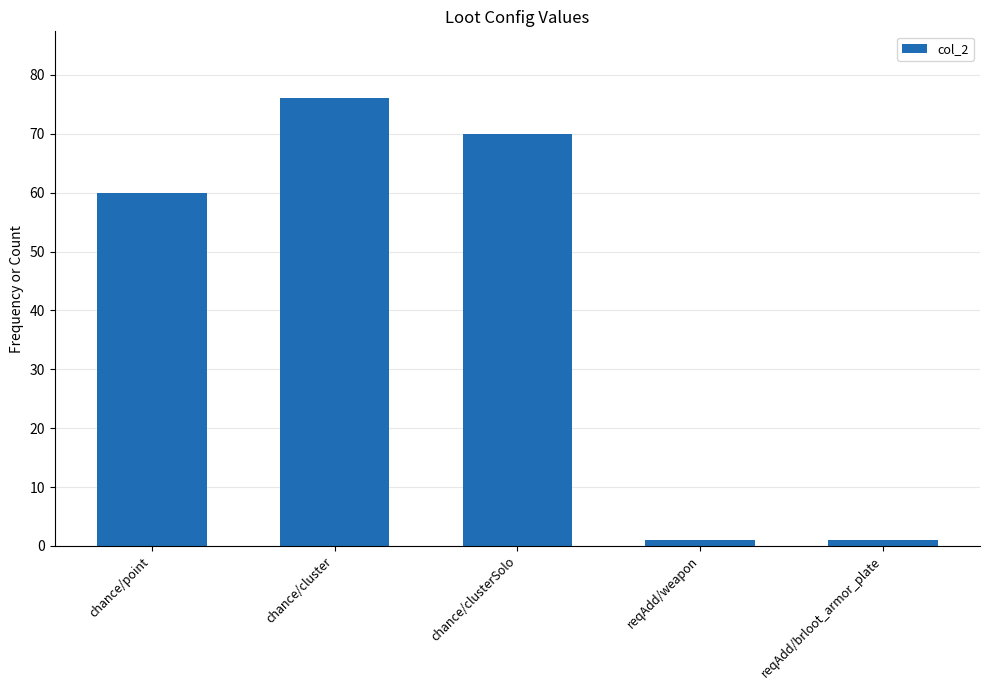

Reading right to left, transcribe all the data shown in this chart.

reqAdd/brloot_armor_plate=1	reqAdd/weapon=1	chance/clusterSolo=70	chance/cluster=76	chance/point=60